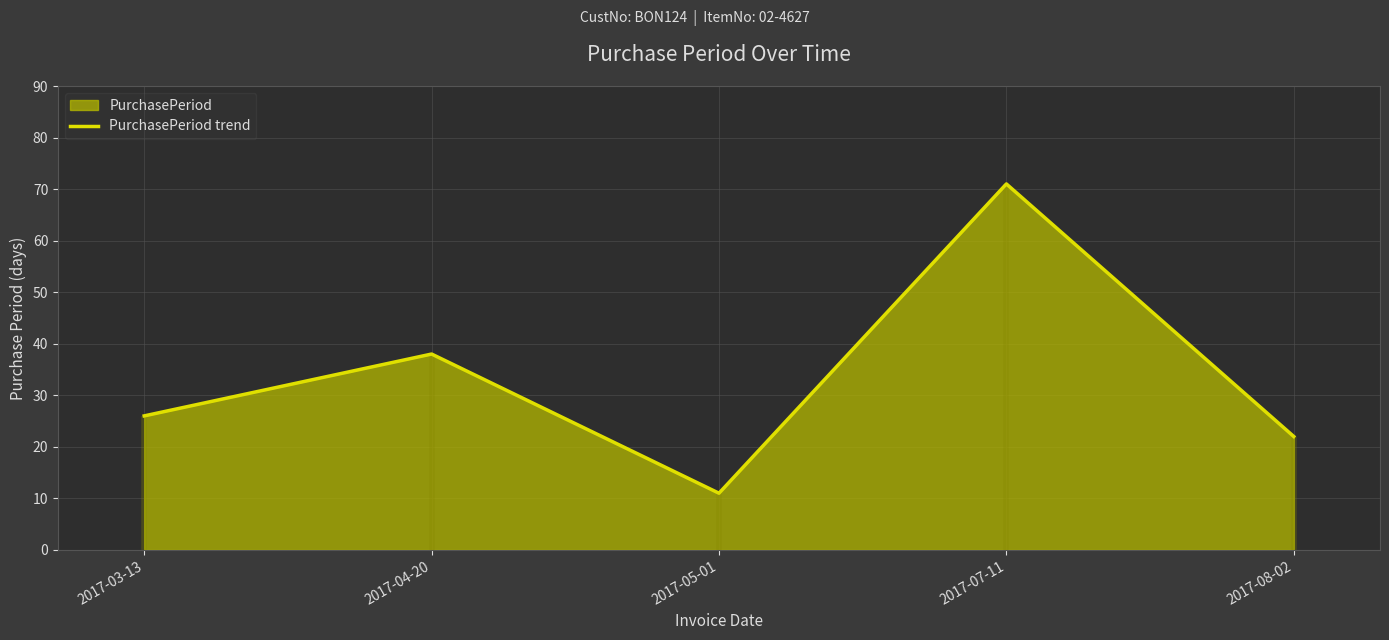

At which label does the data first exceed 26?

2017-04-20